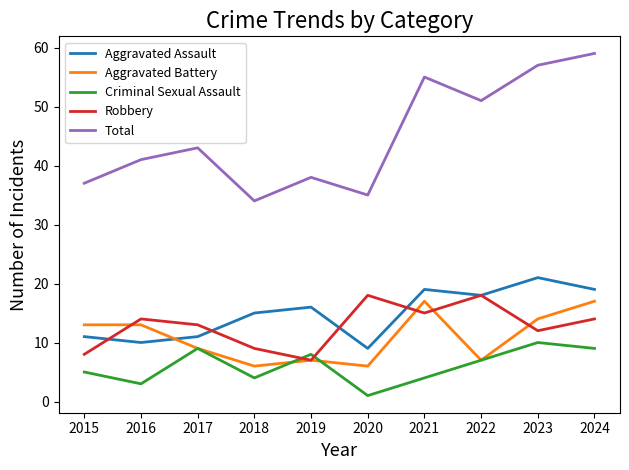

Read the Aggravated Battery value at 2015.

13